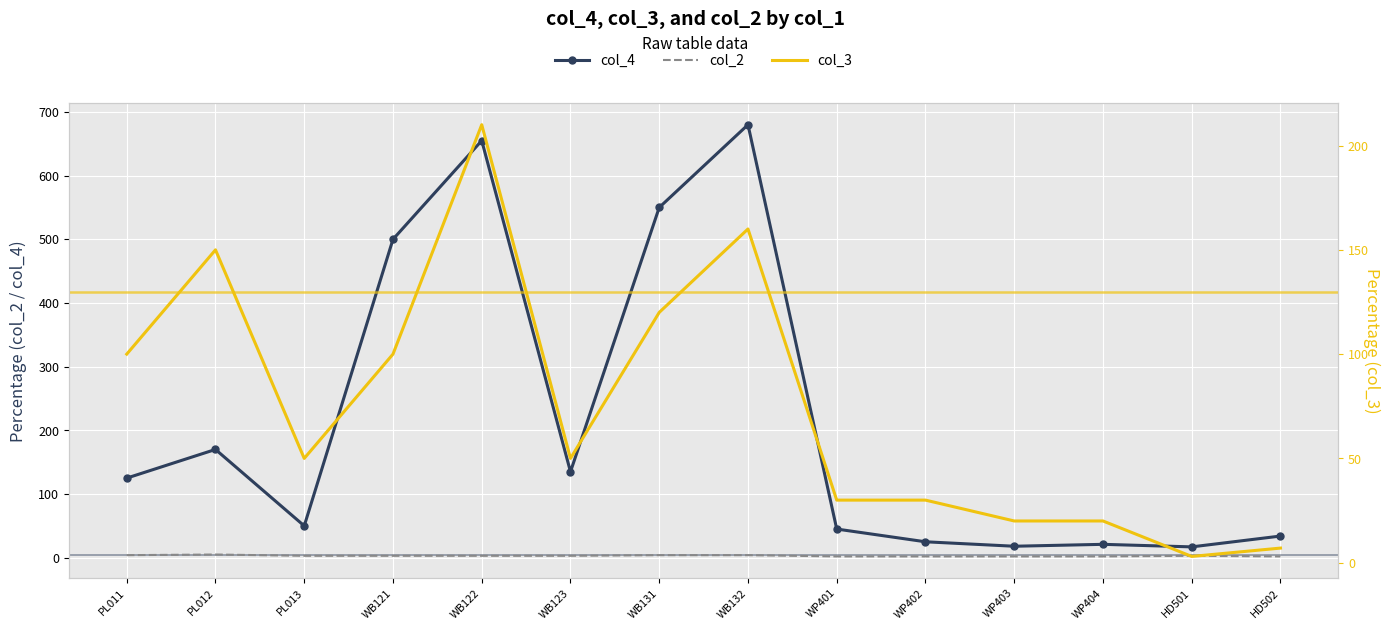

The col_3 series shows 100 at WB121. True or false?

True